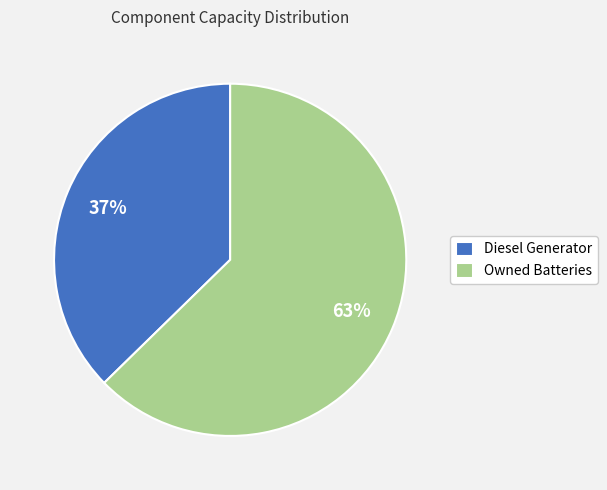

Approximately how many times larger is the value at Diesel Generator compared to Owned Batteries?

0.6